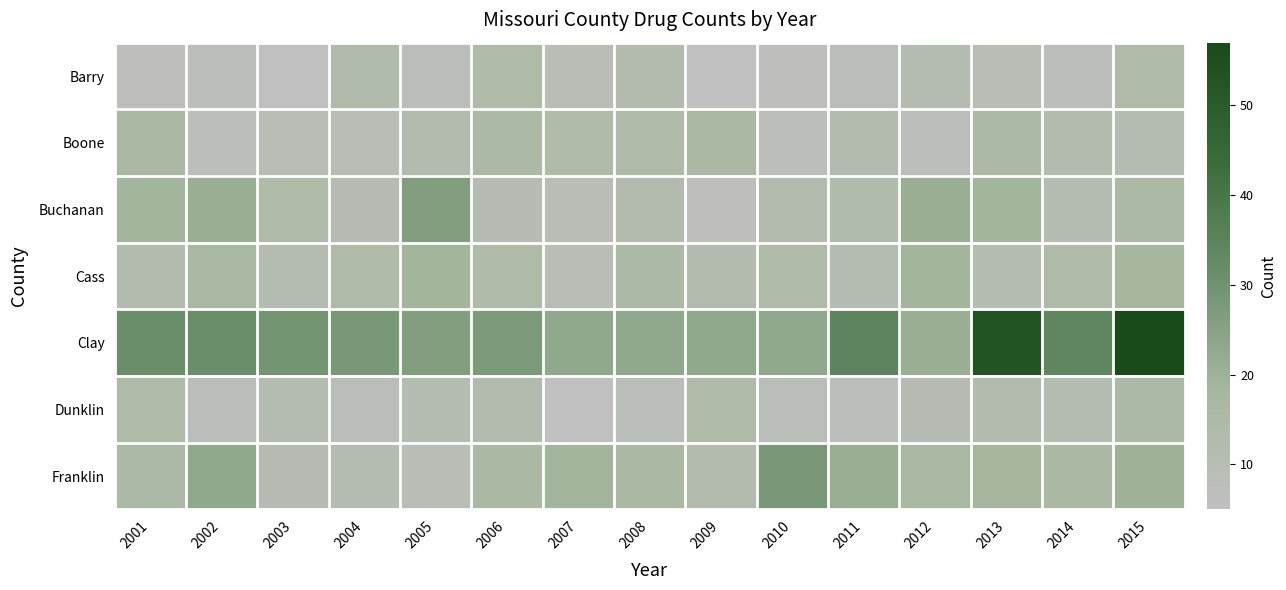

Rank the series at 2013 from highest to lowest value.

Clay, Buchanan, Franklin, Boone, Dunklin, Cass, Barry